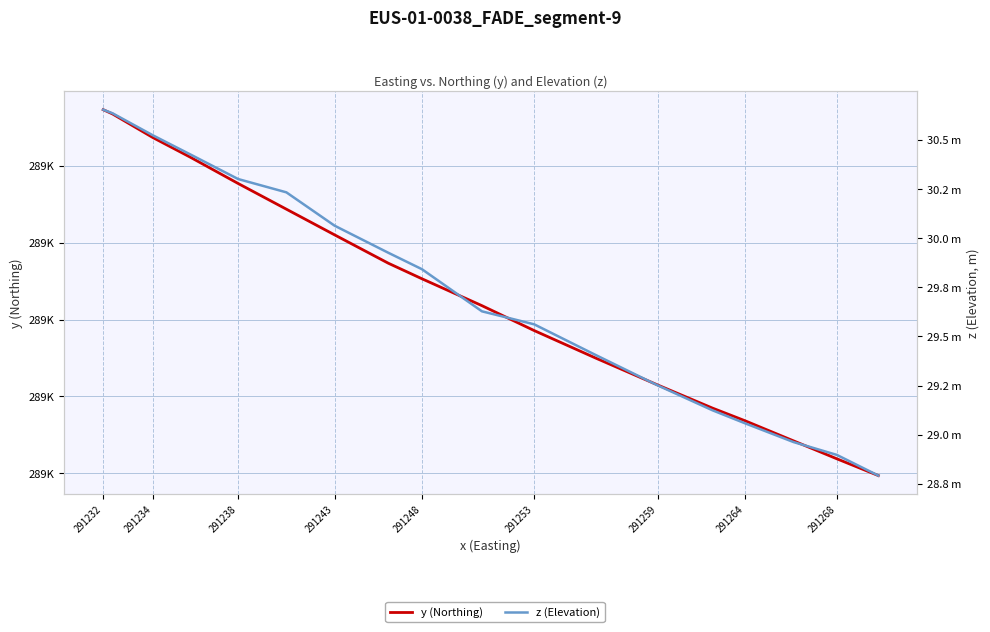

True or false: y (Northing) and z (Elevation) cross at least once.

False